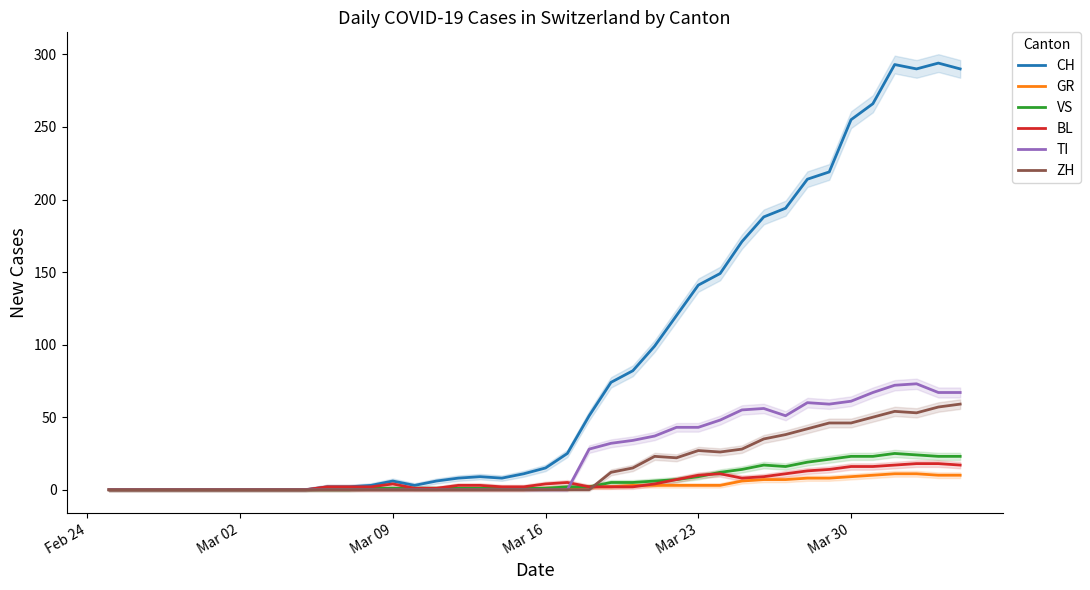

What is the highest value of the TI series?

73